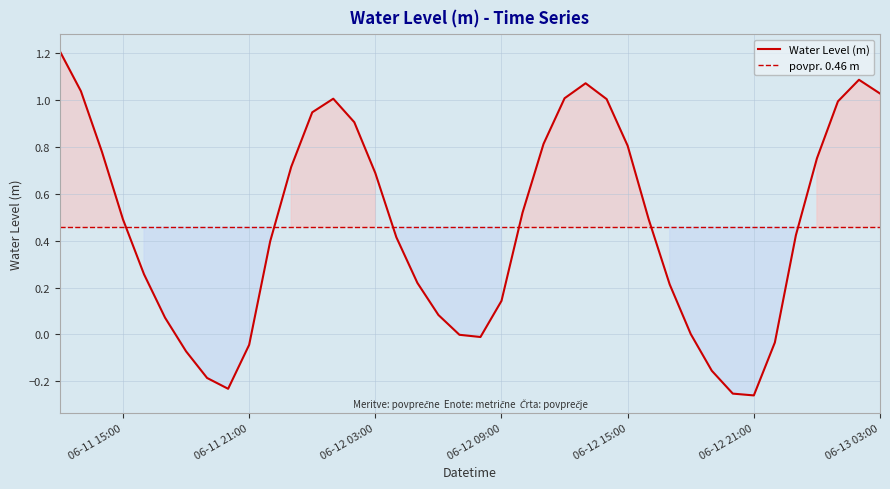

The value of Water Level (m) at 06-12 15:00 is 0.8. True or false?

True